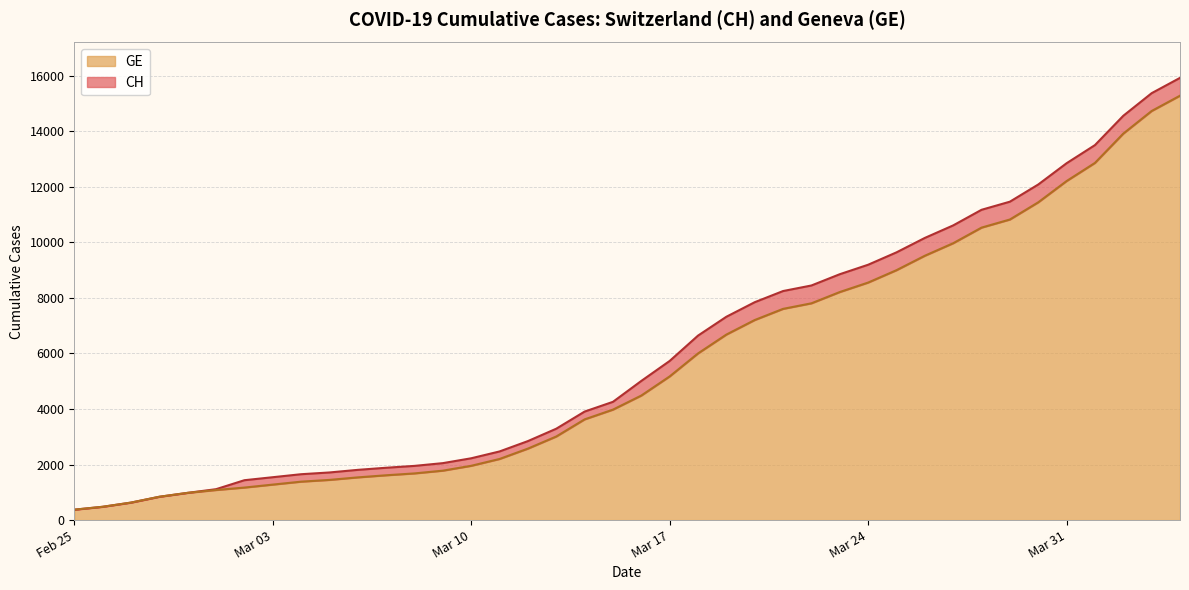

How many values in the GE series exceed 4485?

19